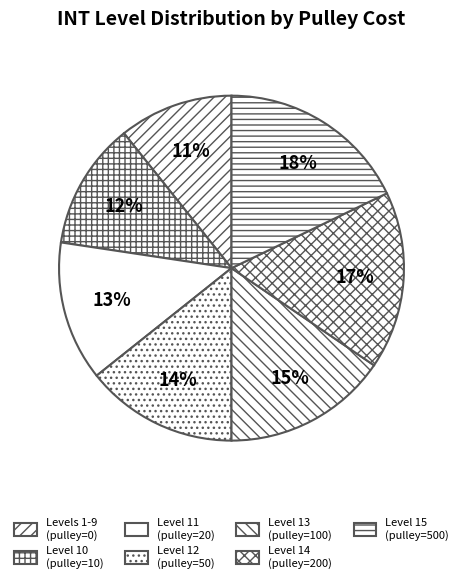

How many slices are in this pie chart?

7